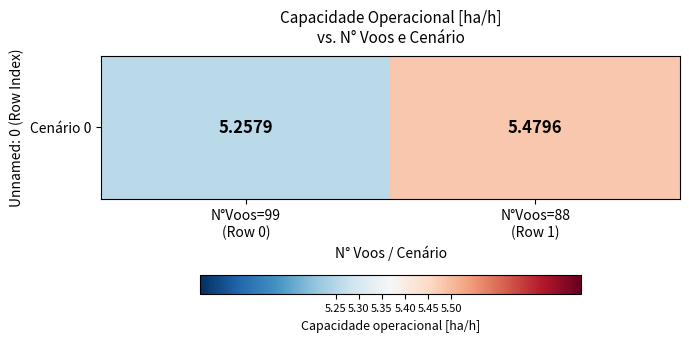

List the labels in order of value, smallest first.

N°Voos=99
(Row 0), N°Voos=88
(Row 1)